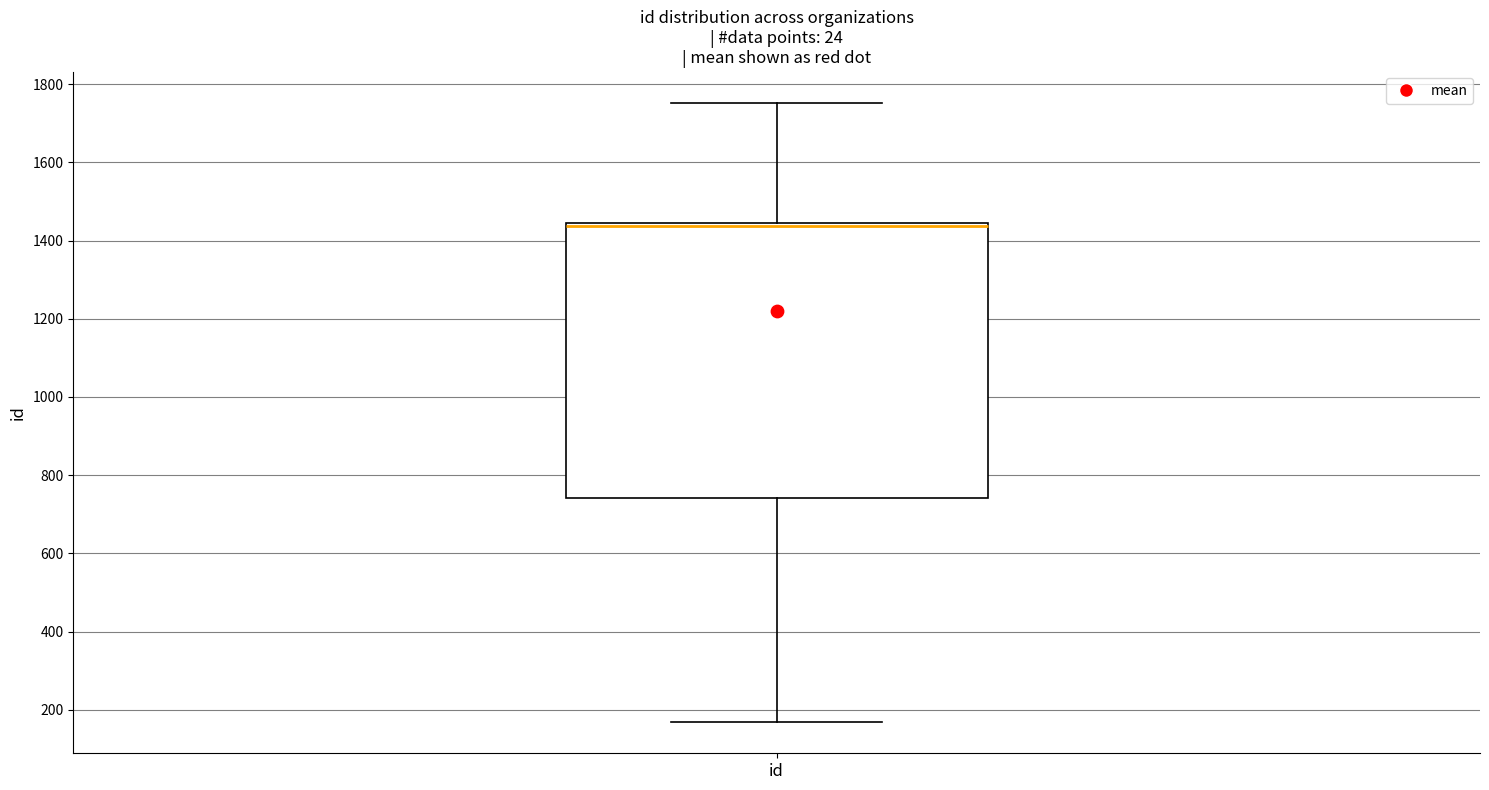

Read this box plot against the y-axis: the position of the median line, the range covered by the box, and the ends of both whiskers. The values are not printed on the chart, so give them approximately, as read against the axis.

median 1440 (just below the box's upper edge), box 740 to 1440, whiskers 160 to 1760